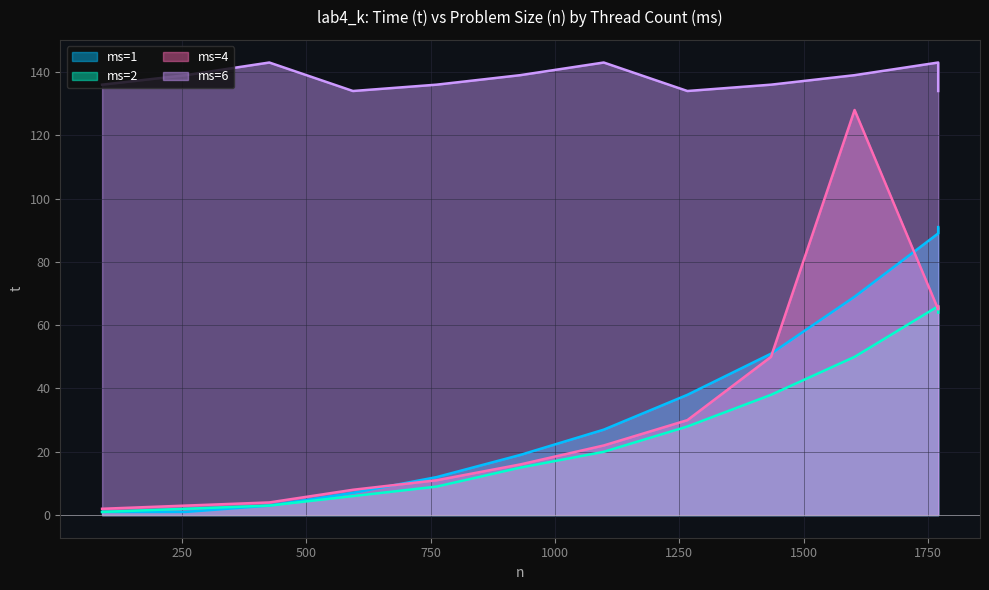

What is the value of the ms=6 point at the 11th from the left?

143